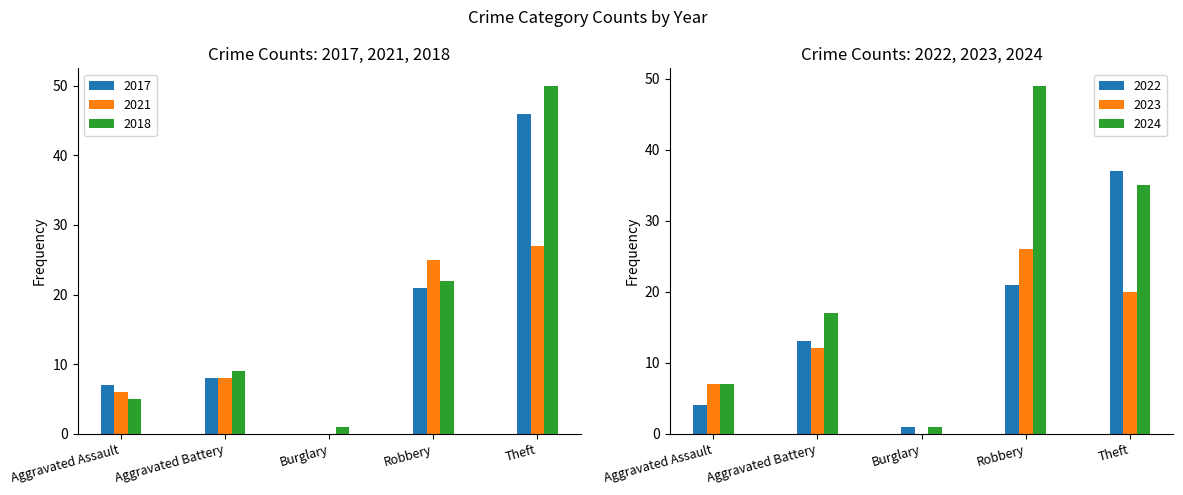

Count the number of data series in this chart.

6